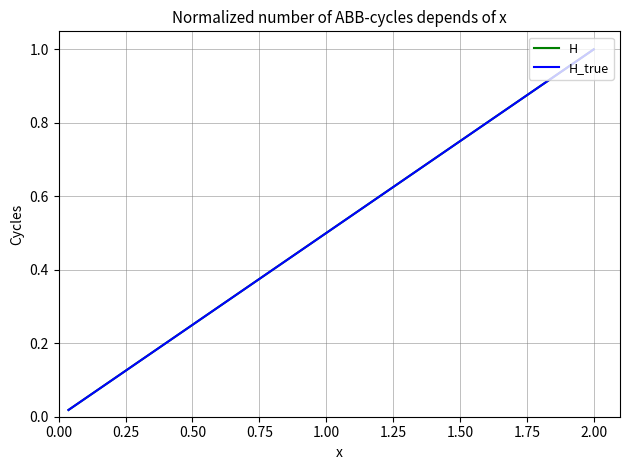

How many categories are shown in the chart?

40